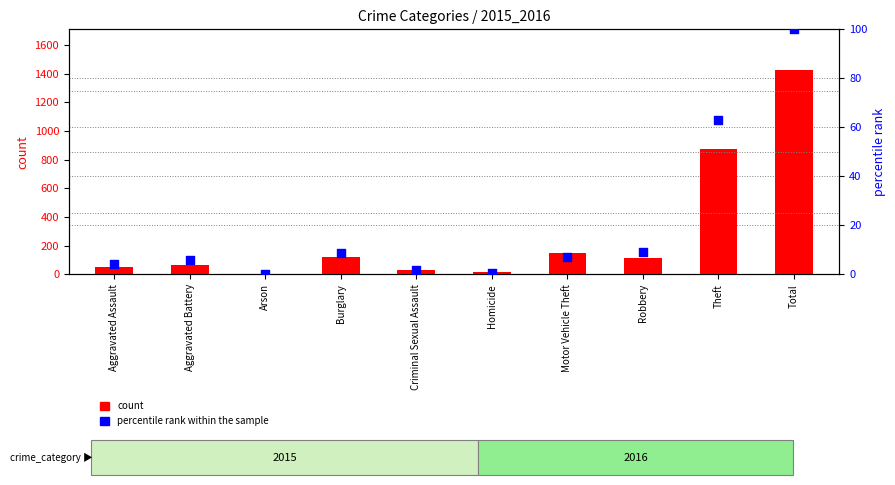

Which series reaches the maximum Y coordinate?

count